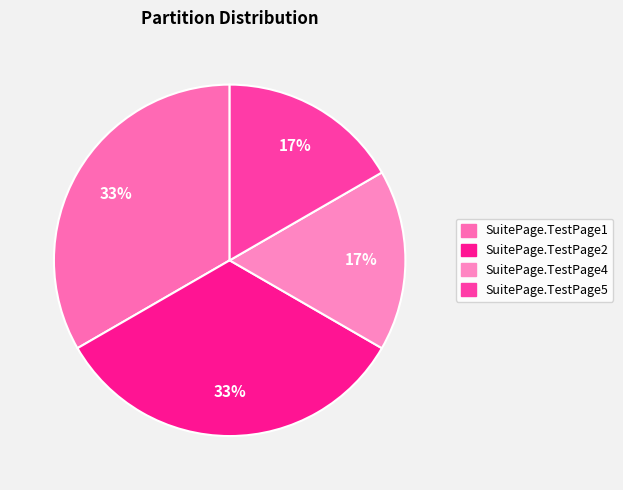

Is there a majority slice in this chart?

No